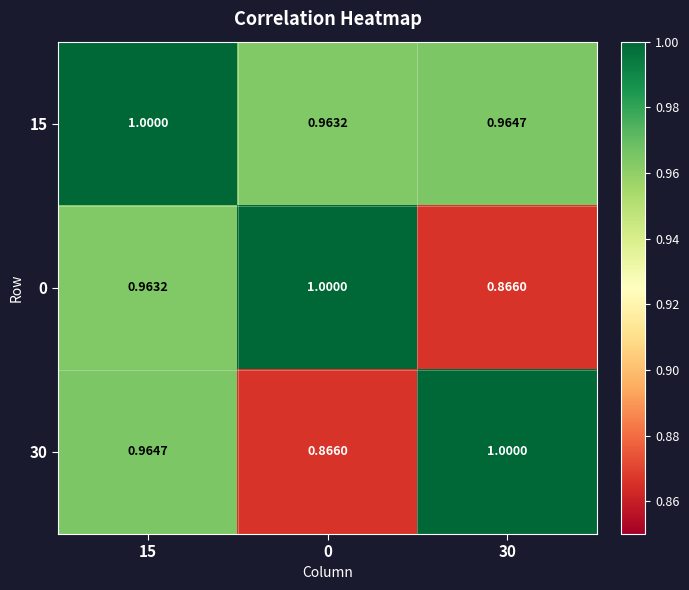

Is the value of 30 at 0 greater than the value of 0 at 15?

No